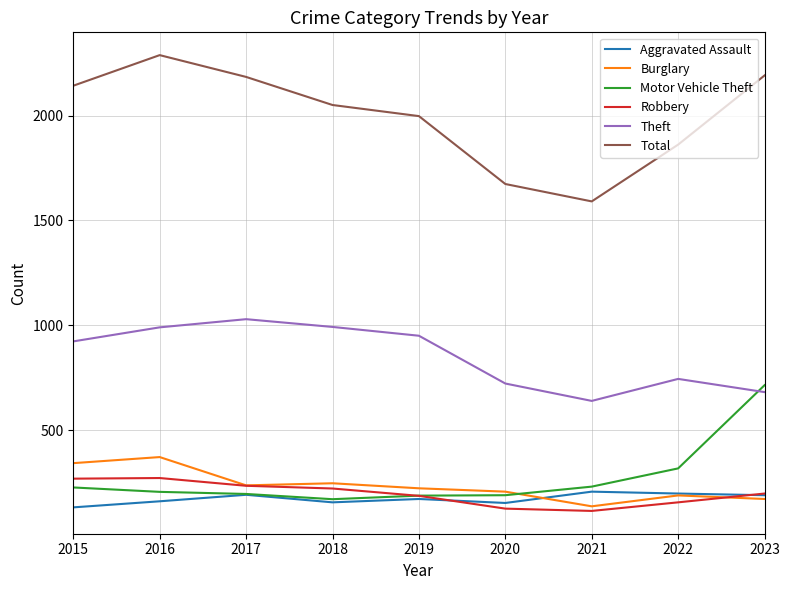

True or false: Total and Aggravated Assault cross at least once.

False